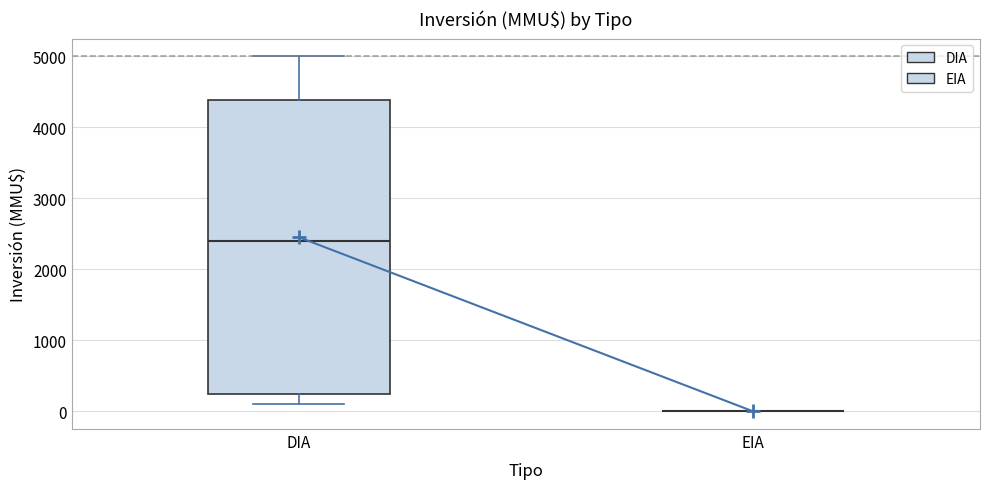

Comparing the boxes themselves (not the whiskers), which one is the tallest?

DIA